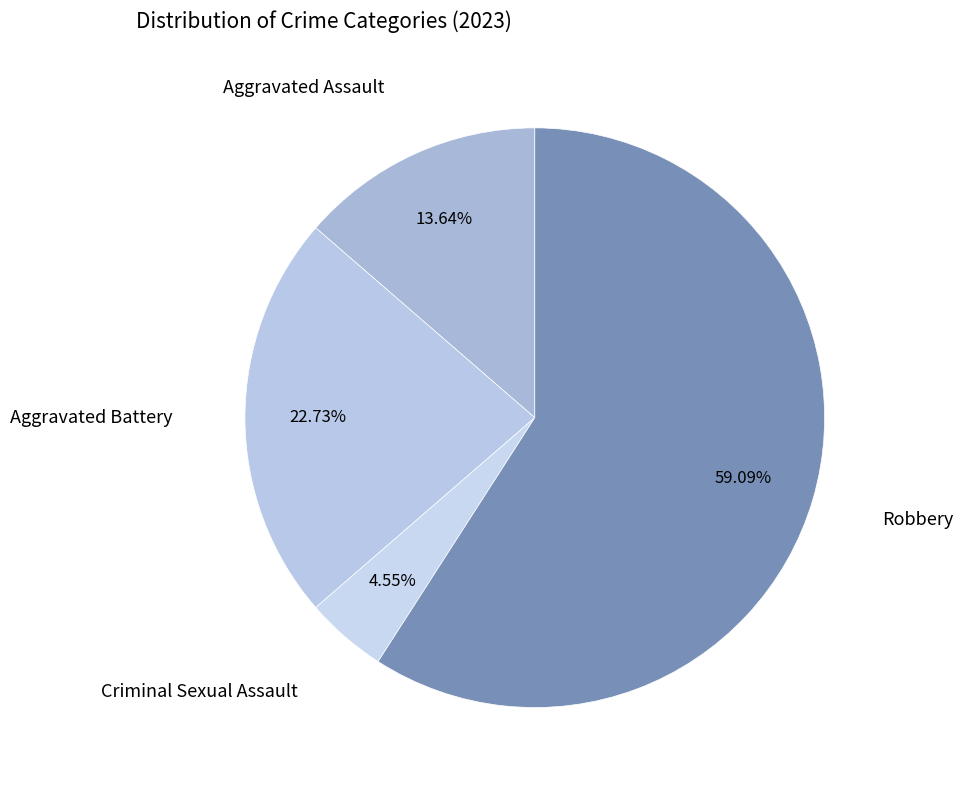

Count the number of slices in the pie.

4